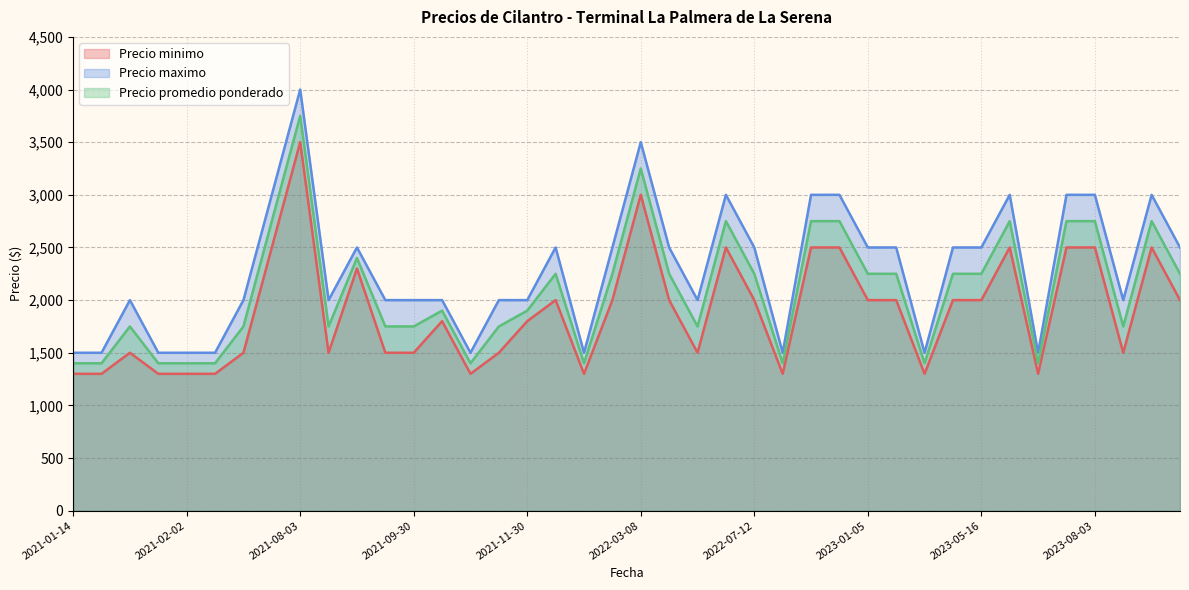

Which label corresponds to the largest value in the chart?

2021-08-03